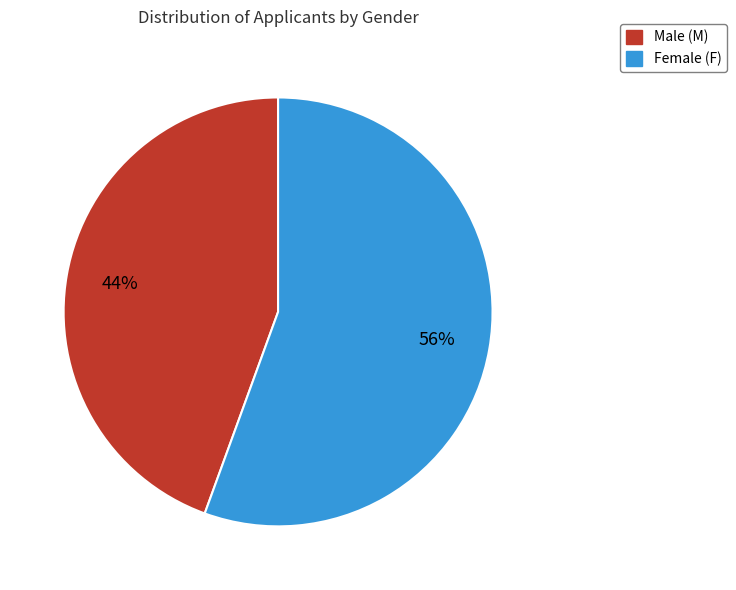

To the nearest percent, what is the average slice percentage?

50%